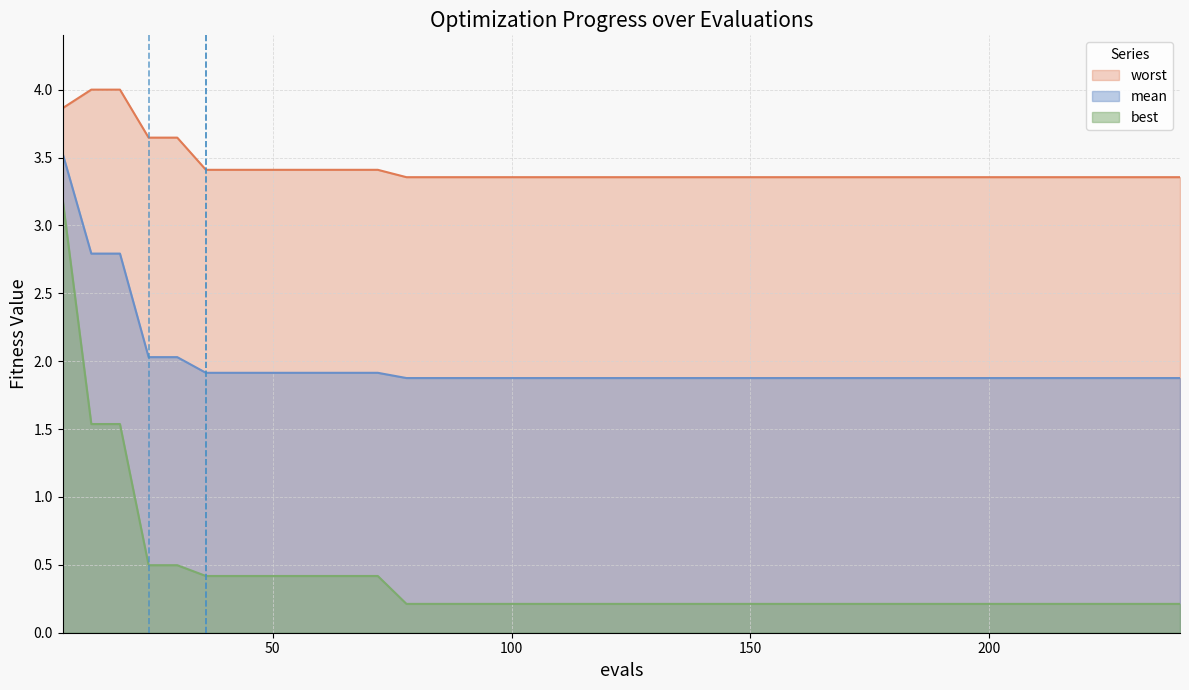

How many series are shown in this chart?

3